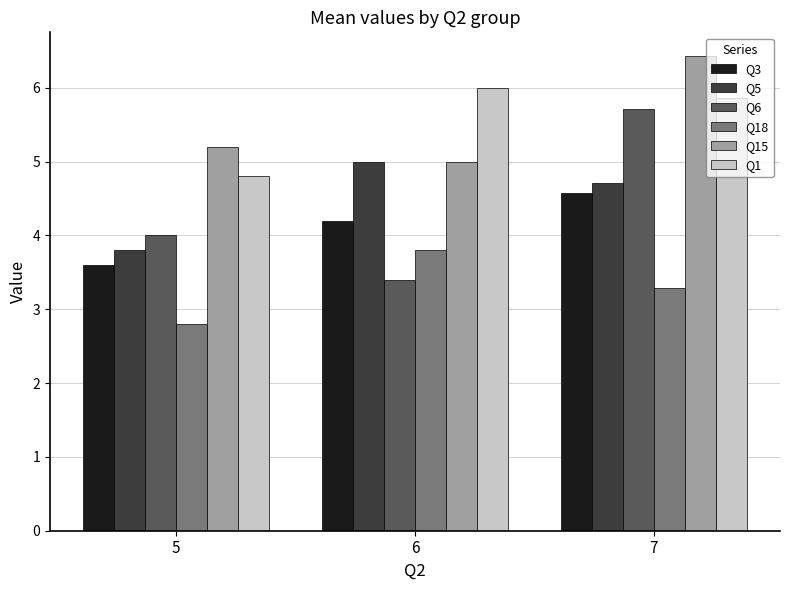

At how many categories does at least one series exceed 3?

3